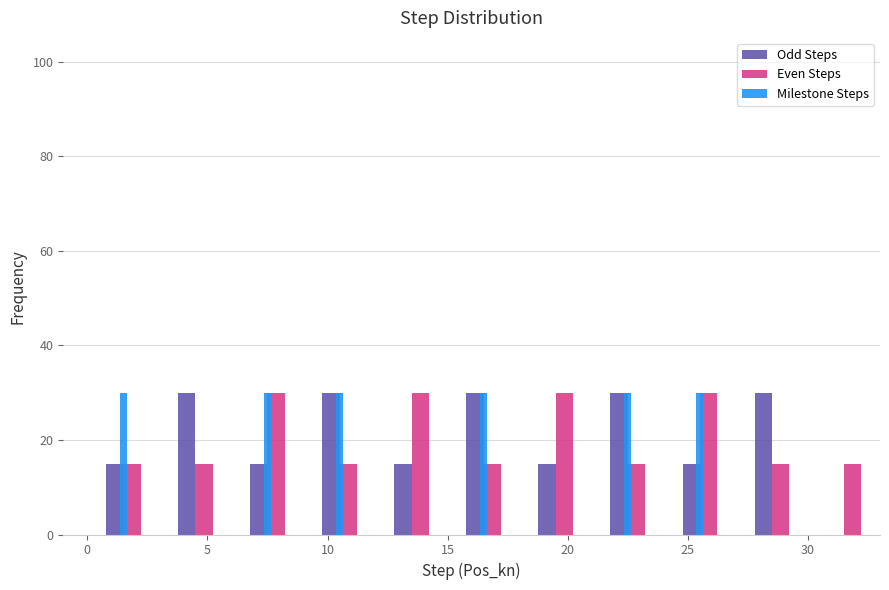

What is the height of the Even Steps bar covering 27 to 30 on the x-axis? The values are not printed on the chart, so give them approximately, as read against the axis.

16